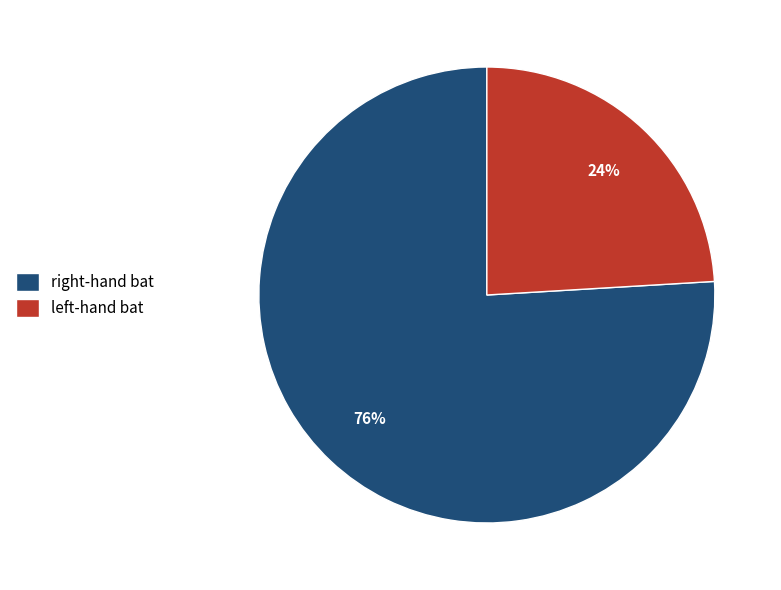

How many slices are in this pie chart?

2